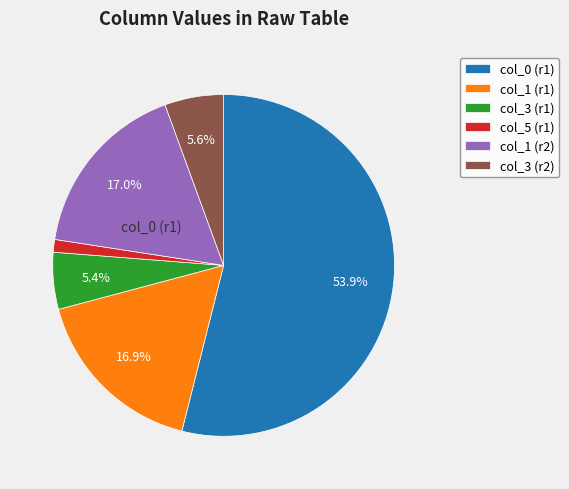

How many slices are in this pie chart?

6